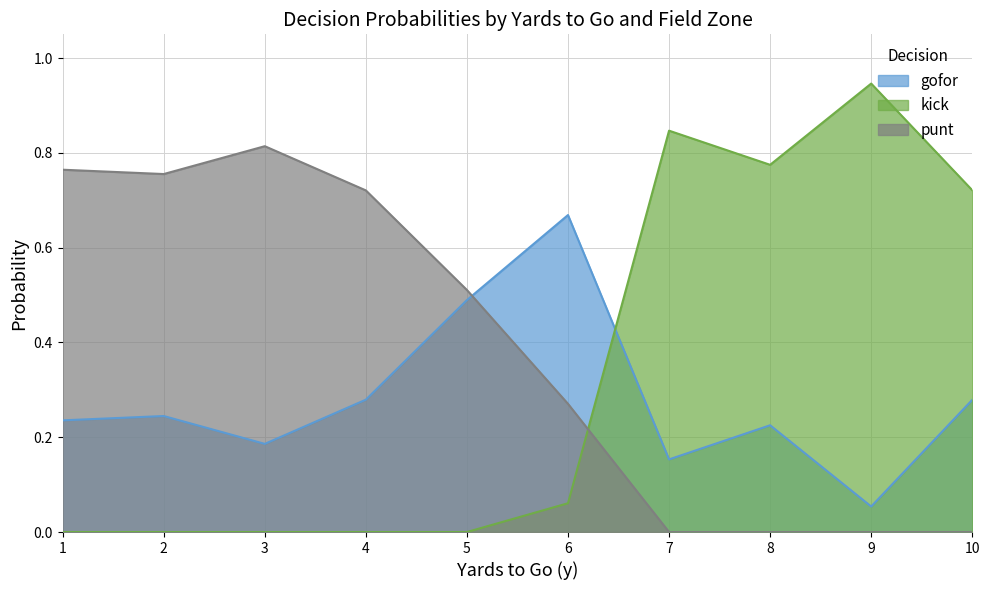

Where is gofor nearest to the value 0?

9